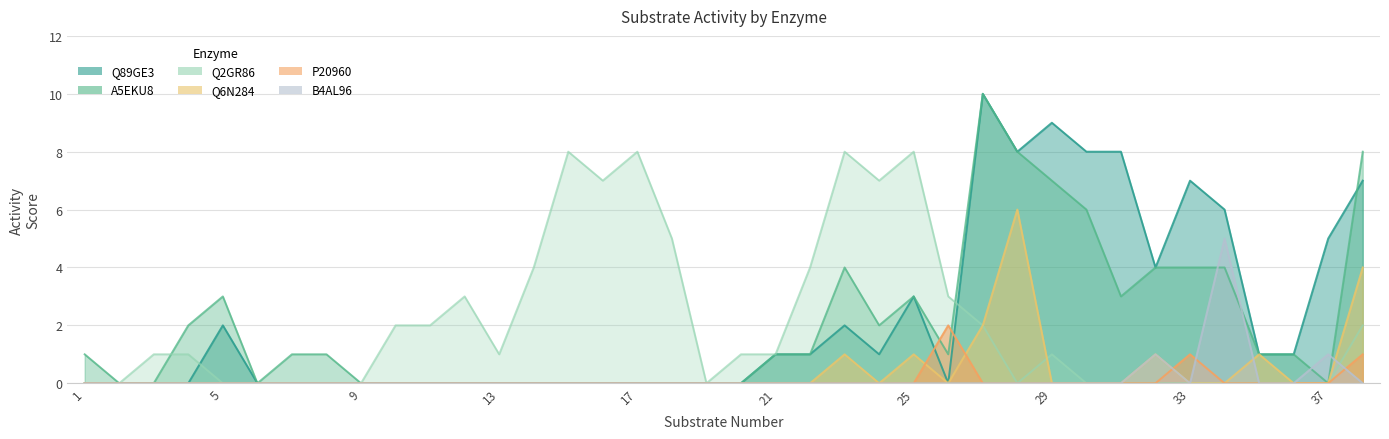

Reading left to right, transcribe all the data shown in this chart.

Q89GE3: 0	0	0	0	2	0	0	0	0	0	0	0	0	0	0	0	0	0	0	0	1	1	2	1	3	0	10	8	9	8	8	4	7	6	1	1	5	7
A5EKU8: 1	0	0	2	3	0	1	1	0	0	0	0	0	0	0	0	0	0	0	0	1	1	4	2	3	1	10	8	7	6	3	4	4	4	1	1	0	8
Q2GR86: 0	0	1	1	0	0	0	0	0	2	2	3	1	4	8	7	8	5	0	1	1	4	8	7	8	3	2	0	1	0	0	0	0	0	0	0	0	2
Q6N284: 0	0	0	0	0	0	0	0	0	0	0	0	0	0	0	0	0	0	0	0	0	0	1	0	1	0	2	6	0	0	0	1	0	0	1	0	0	4
P20960: 0	0	0	0	0	0	0	0	0	0	0	0	0	0	0	0	0	0	0	0	0	0	0	0	0	2	0	0	0	0	0	0	1	0	0	0	0	1
B4AL96: 0	0	0	0	0	0	0	0	0	0	0	0	0	0	0	0	0	0	0	0	0	0	0	0	0	0	0	0	0	0	0	1	0	5	0	0	1	0